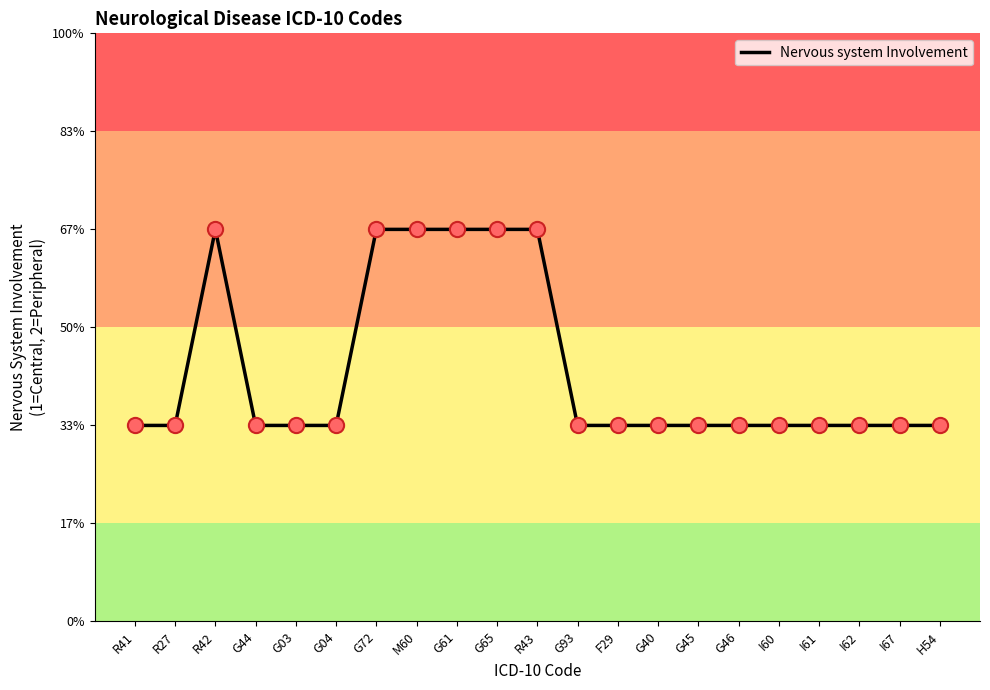

What is the change in value from G65 to I60?

-1